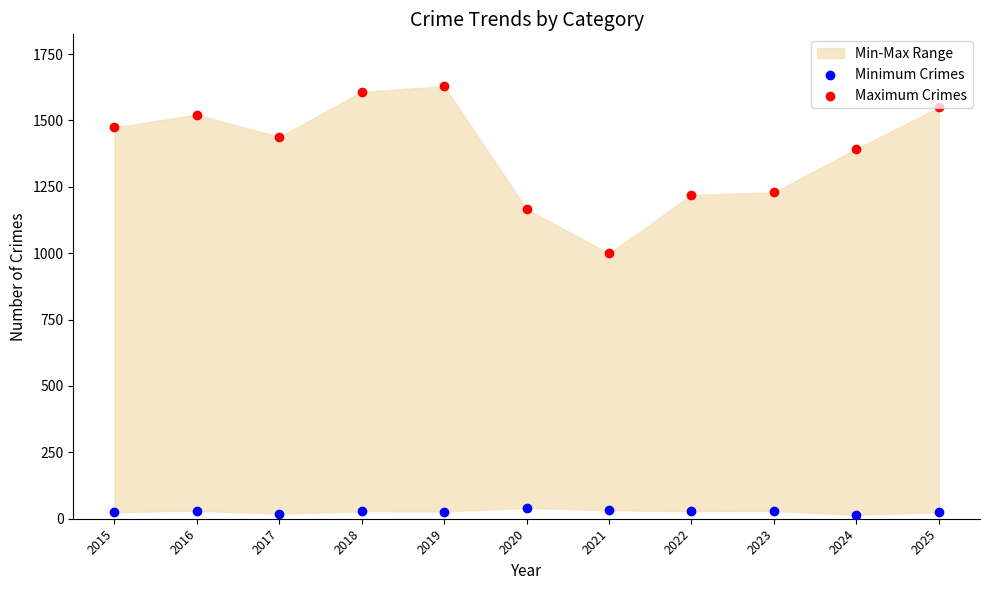

What is the total value across all series at 2017?

1457